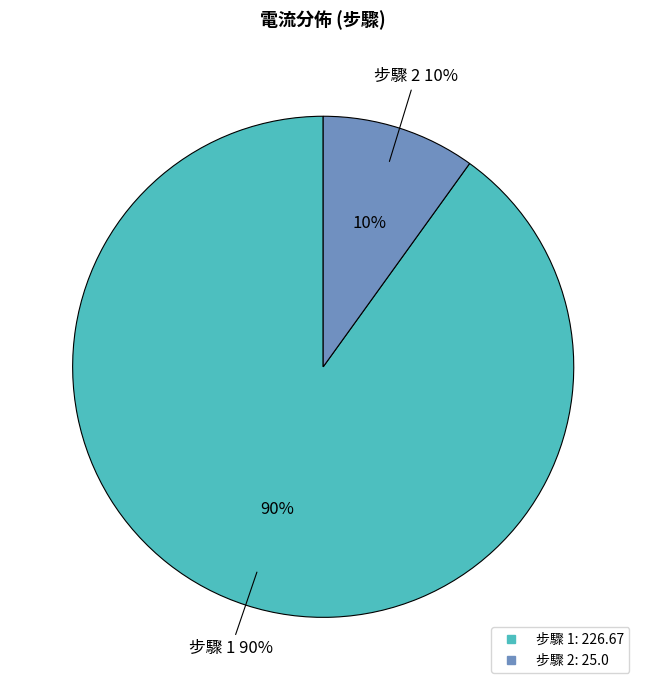

Rank the categories by value from highest to lowest.

步驟 1, 步驟 2